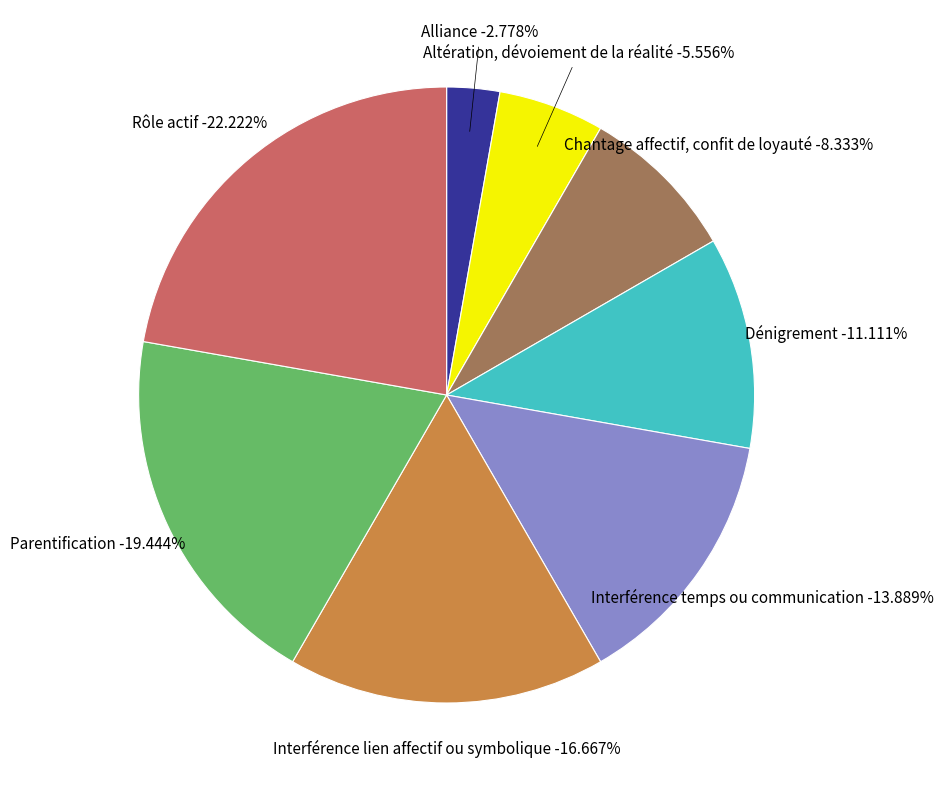

To the nearest percent, what is the average slice percentage?

12%